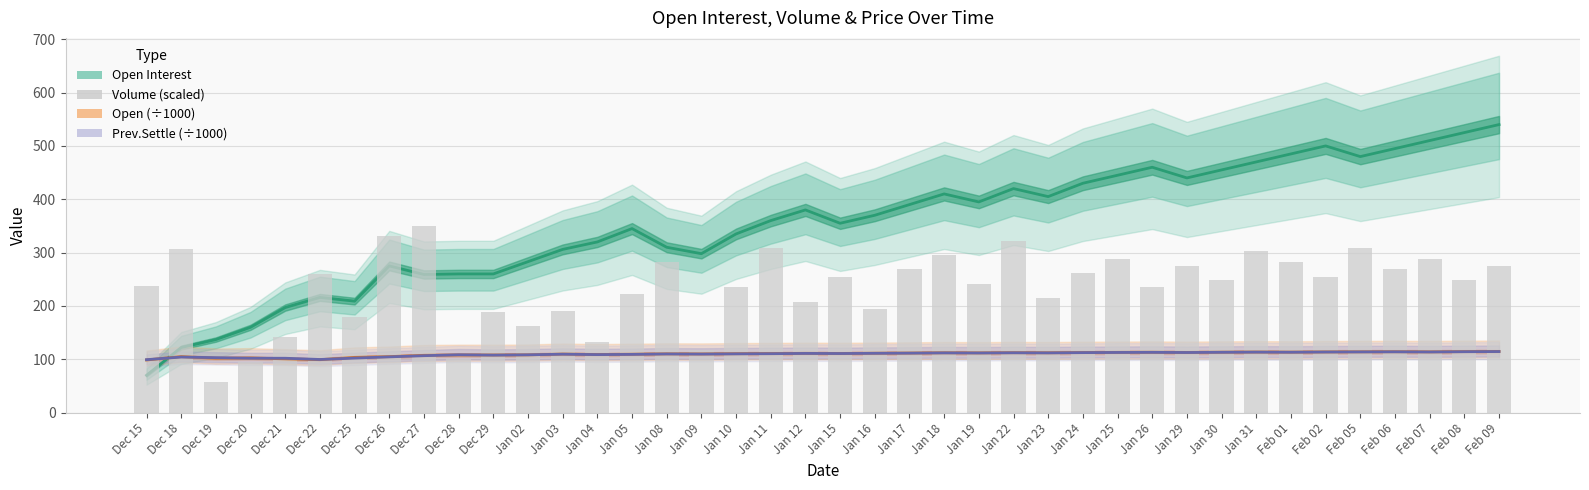

What is the value of the Prev.Settle (÷1000) bar at the 23rd from the left?

111.5